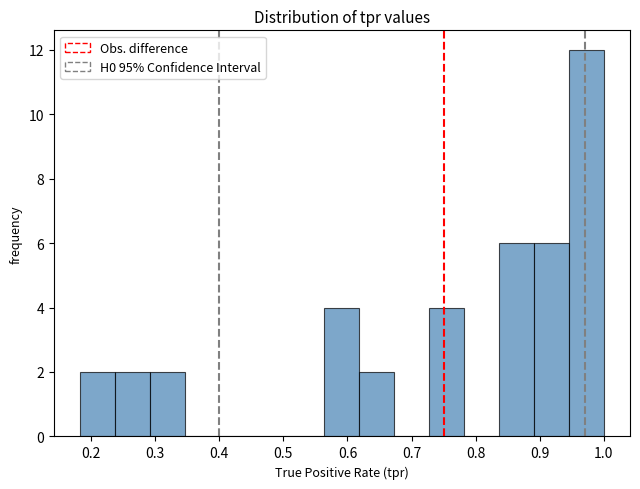

Which range on the x-axis has the tallest bar?

0.95 to 1.00